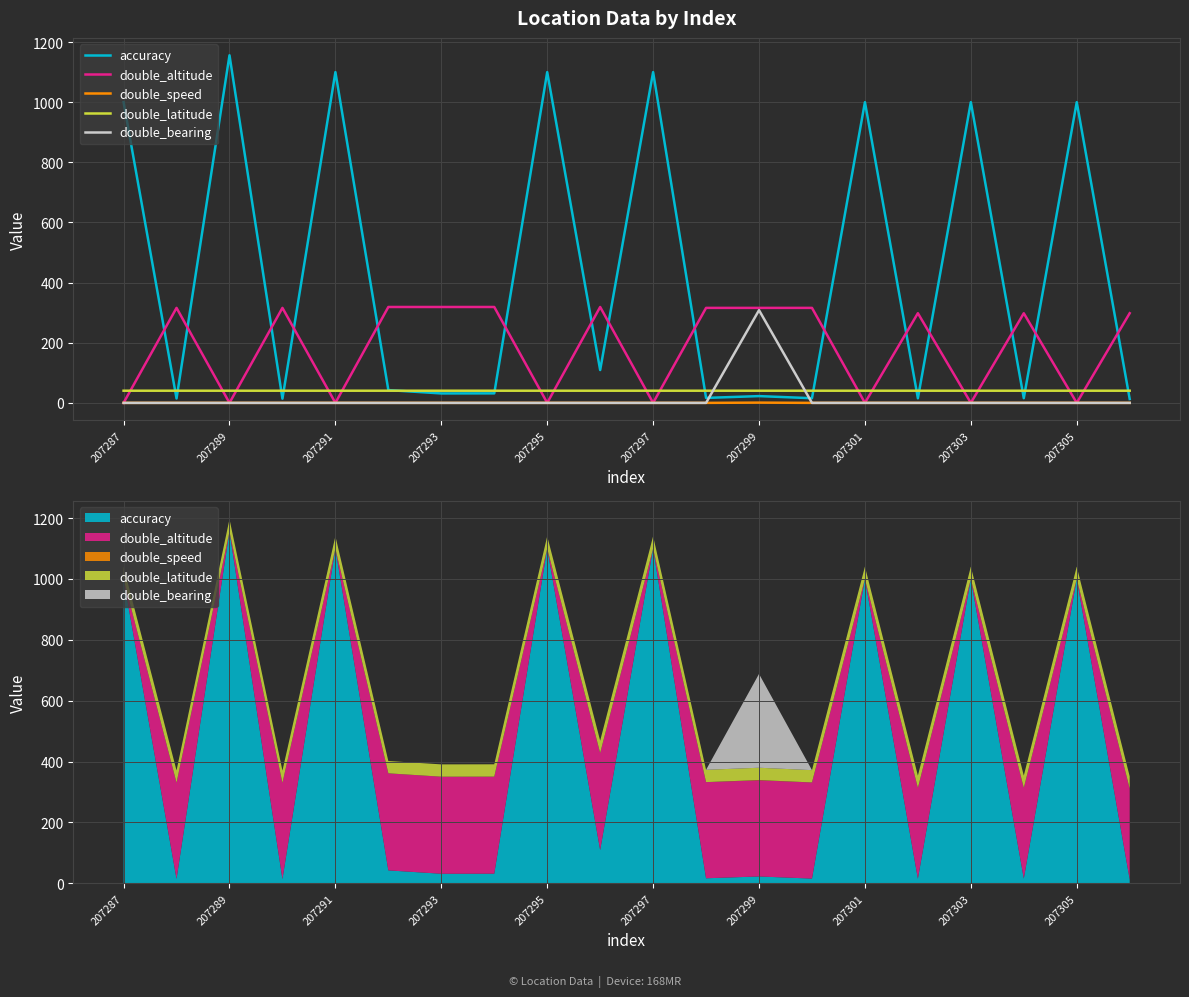

Is the value of double_speed at 207289 greater than the value of double_bearing at 207305?

No